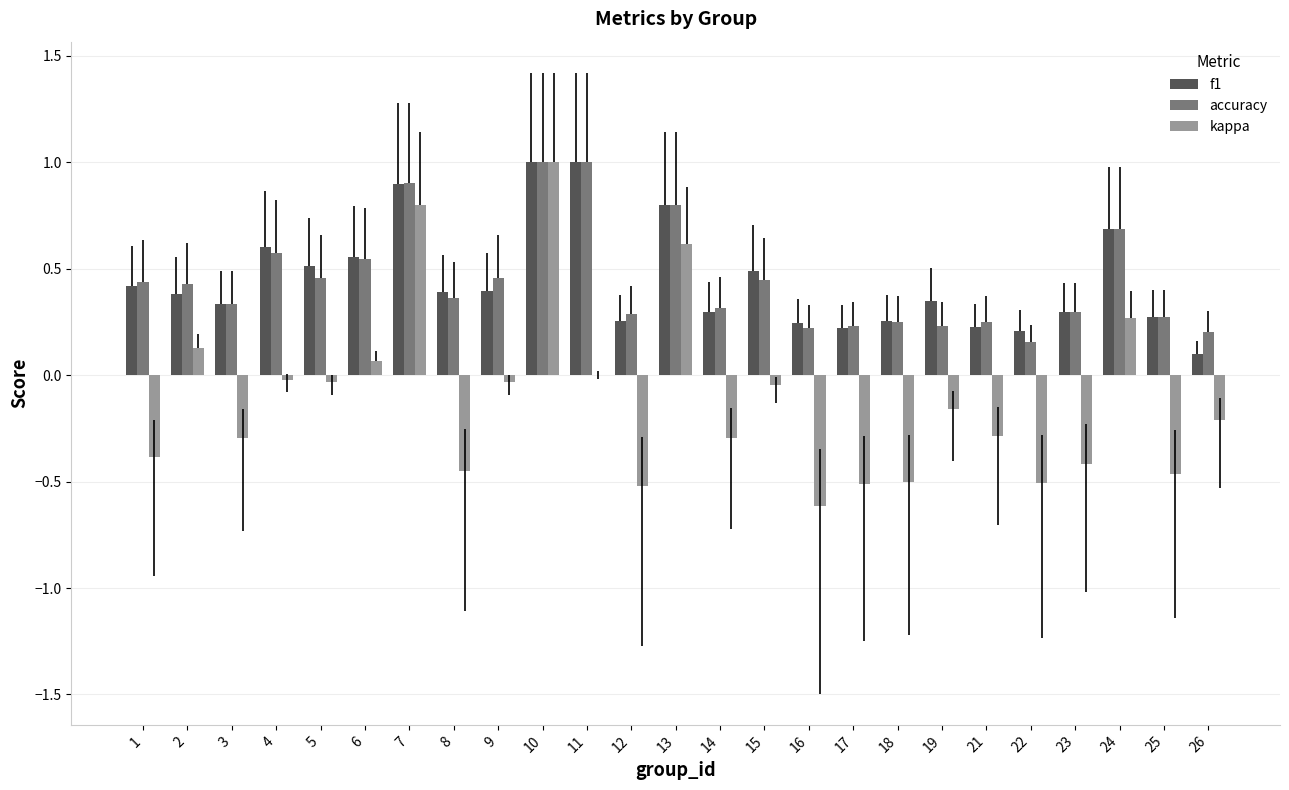

Is the value of accuracy at 12 greater than the value of f1 at 3?

No